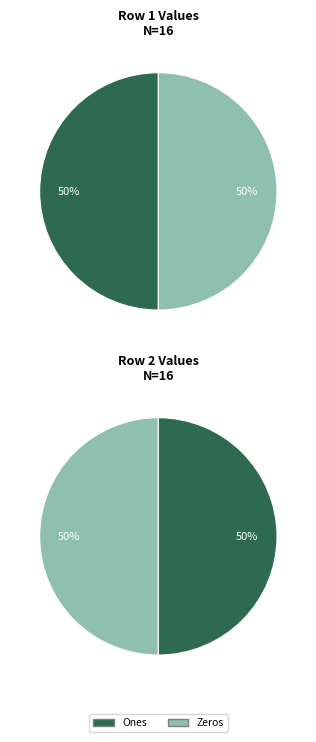

Is there any slice that represents more than half of the pie?

No